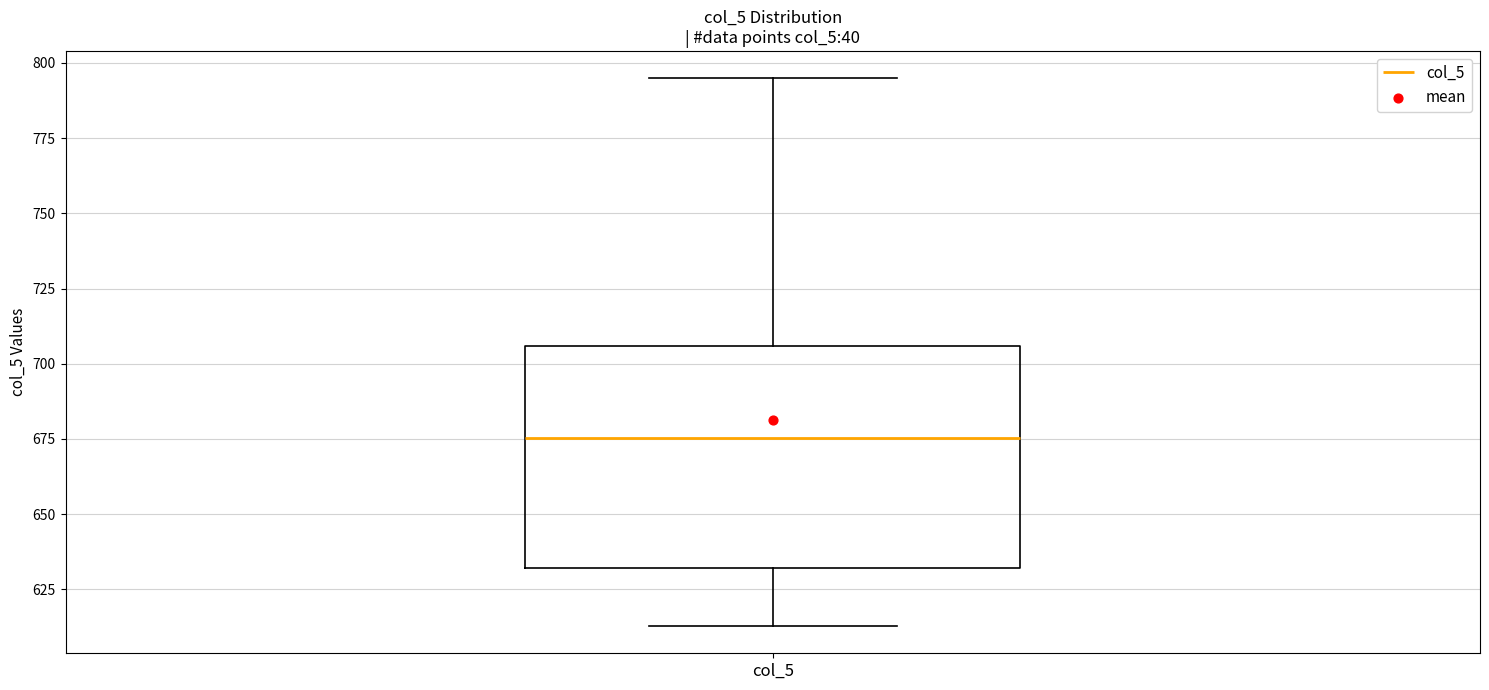

Where does the median line of the box for col_5 sit on the y-axis? The values are not printed on the chart, so give them approximately, as read against the axis.

675